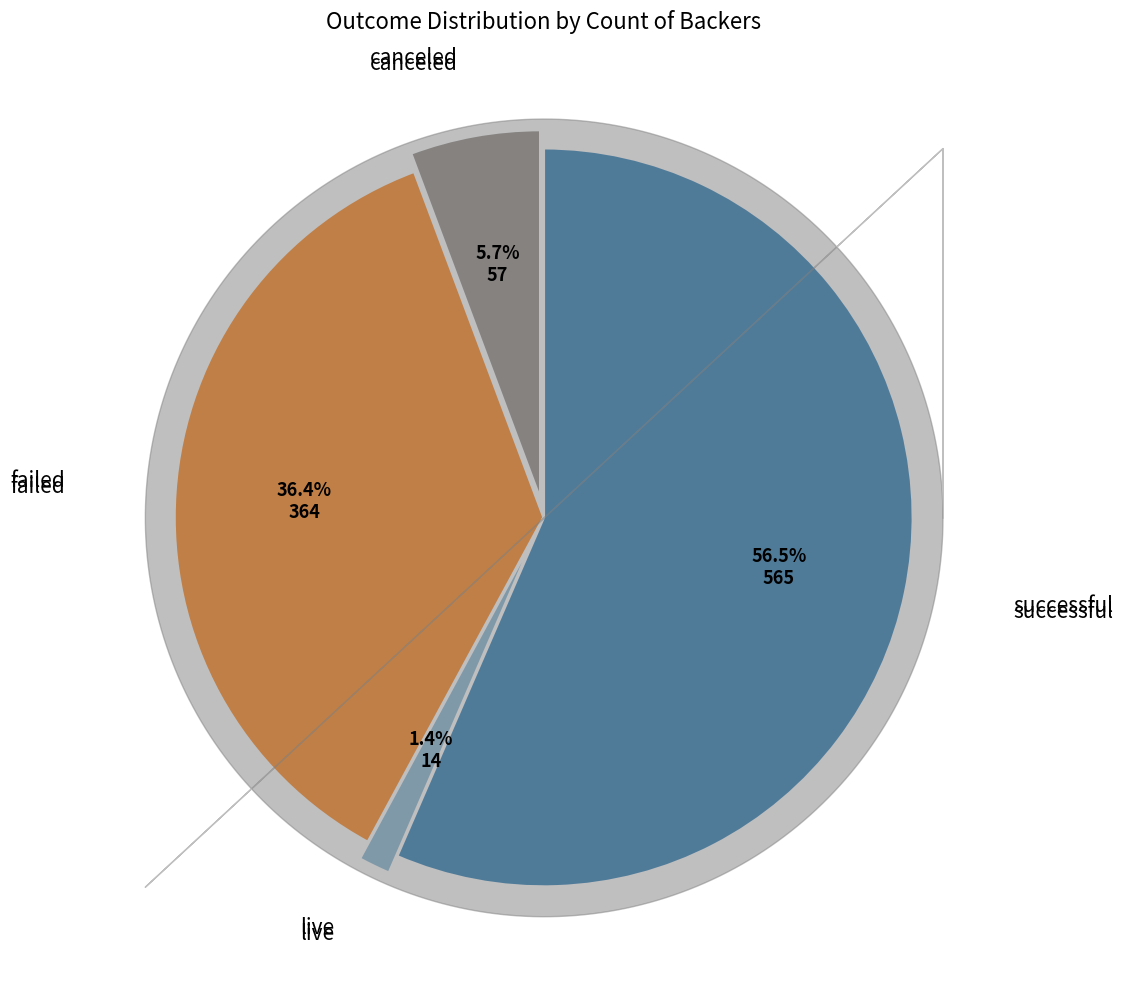

Is there a majority slice in this chart?

Yes